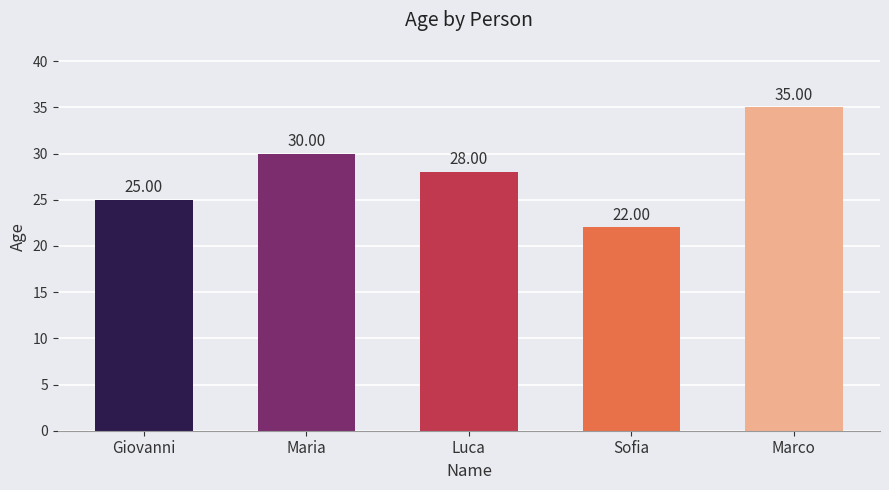

What is the change in value from Giovanni to Sofia?

-3